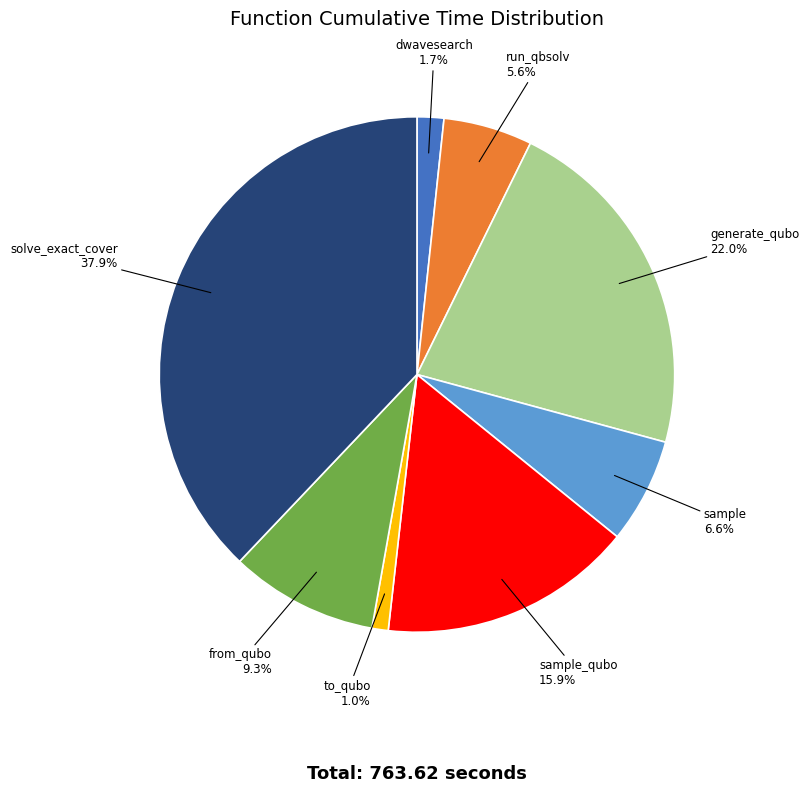

How many segments does this pie chart have?

8